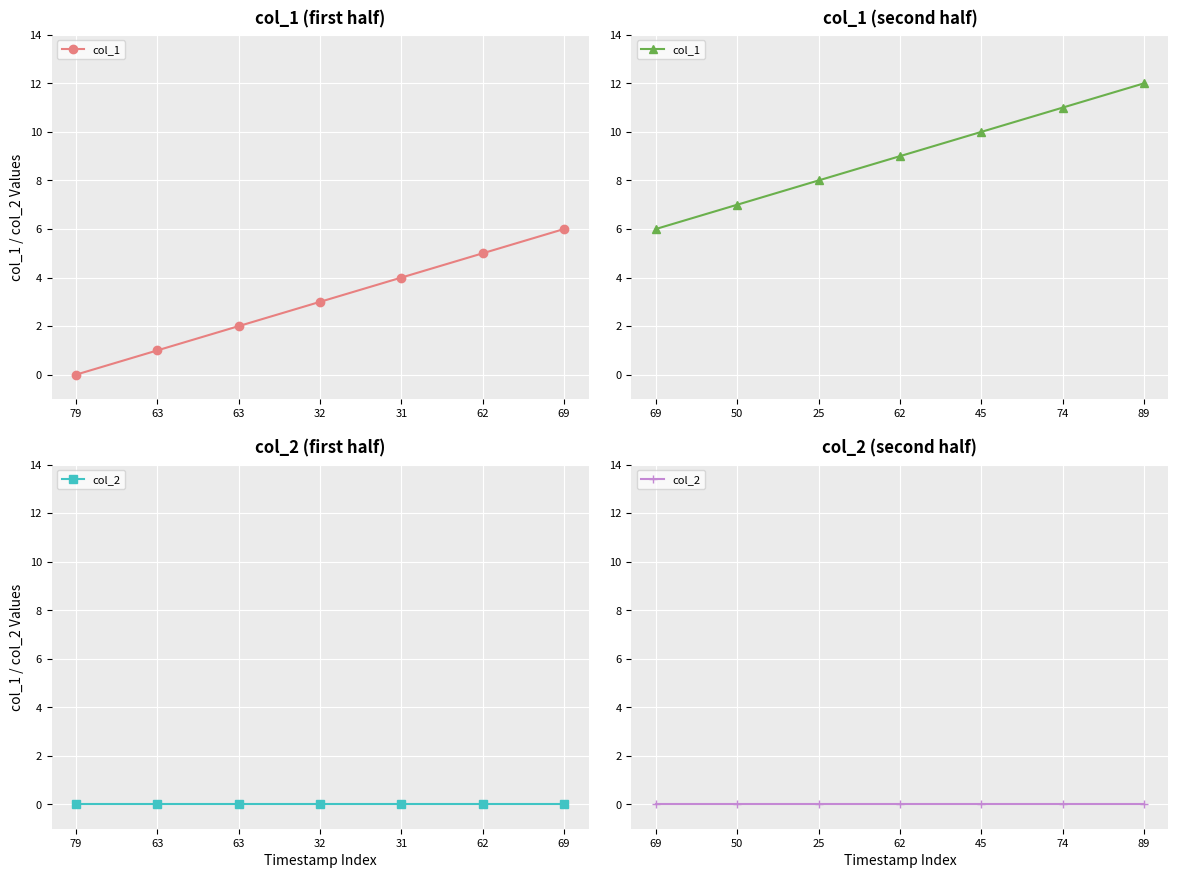

True or false: col_2 has more than 0 points higher than both neighbors.

False